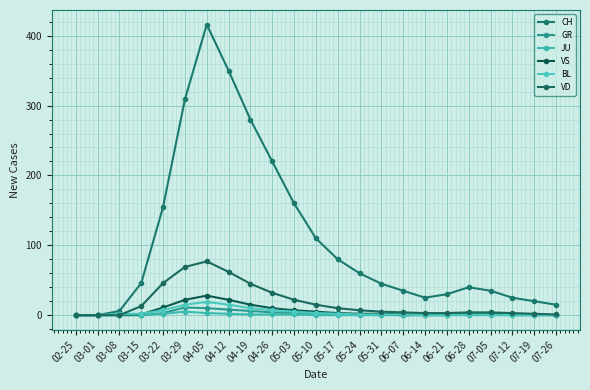

Which series has the largest total across all categories?

CH